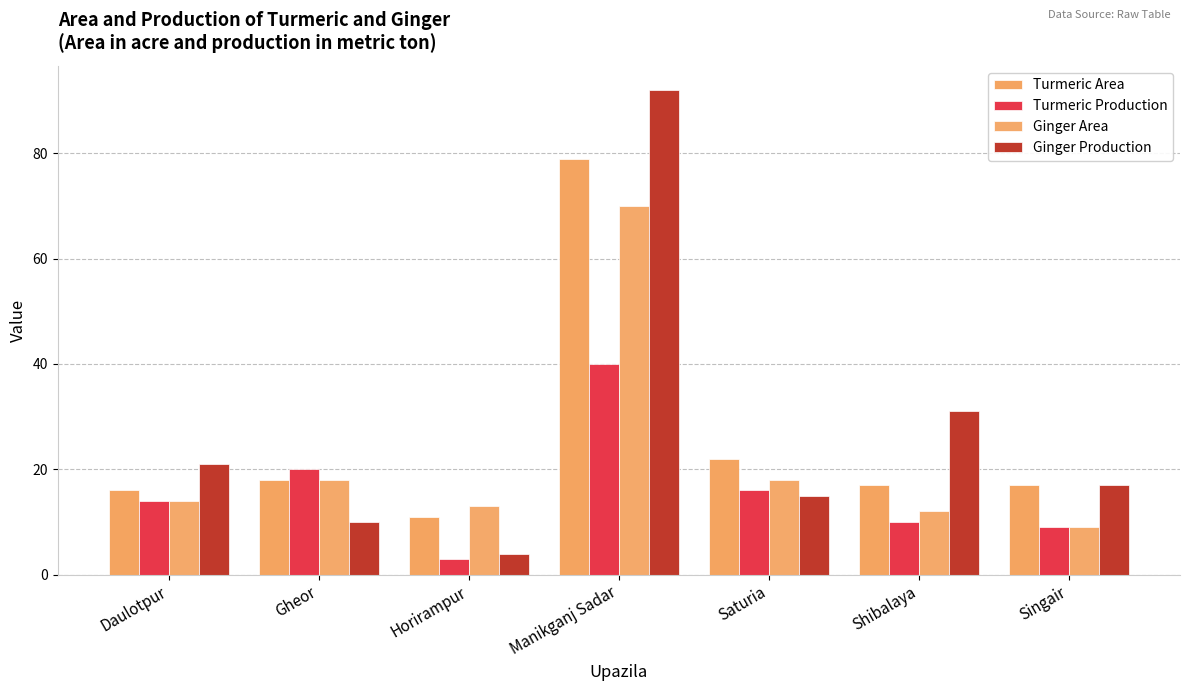

At how many categories does at least one series exceed 42?

1